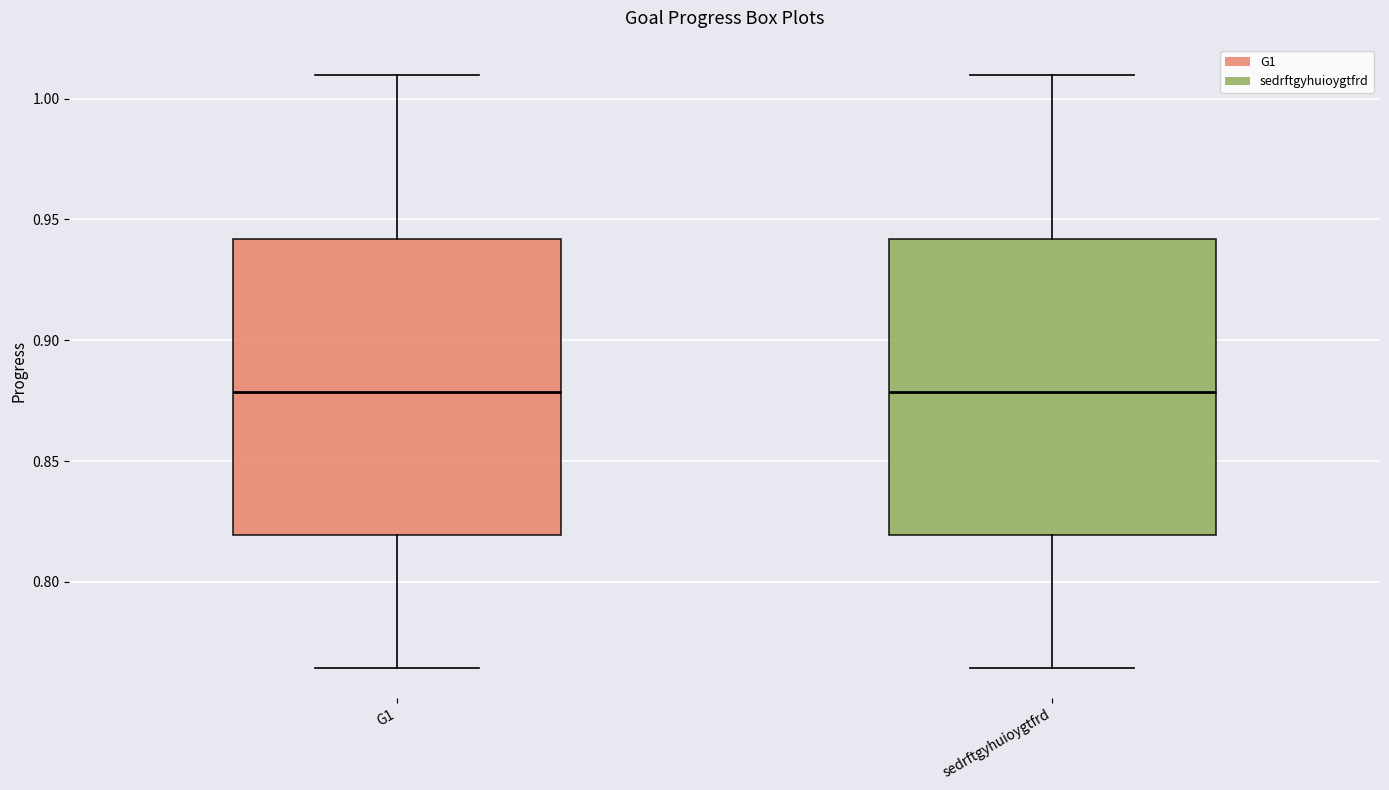

Reading left to right, read every box against the y-axis: the position of its median line, the range the box covers, and the ends of its whiskers. The values are not printed on the chart, so give them approximately, as read against the axis.

G1: median 0.880, box 0.820 to 0.940, whiskers 0.765 to 1.010
sedrftgyhuioygtfrd: median 0.880, box 0.820 to 0.940, whiskers 0.765 to 1.010